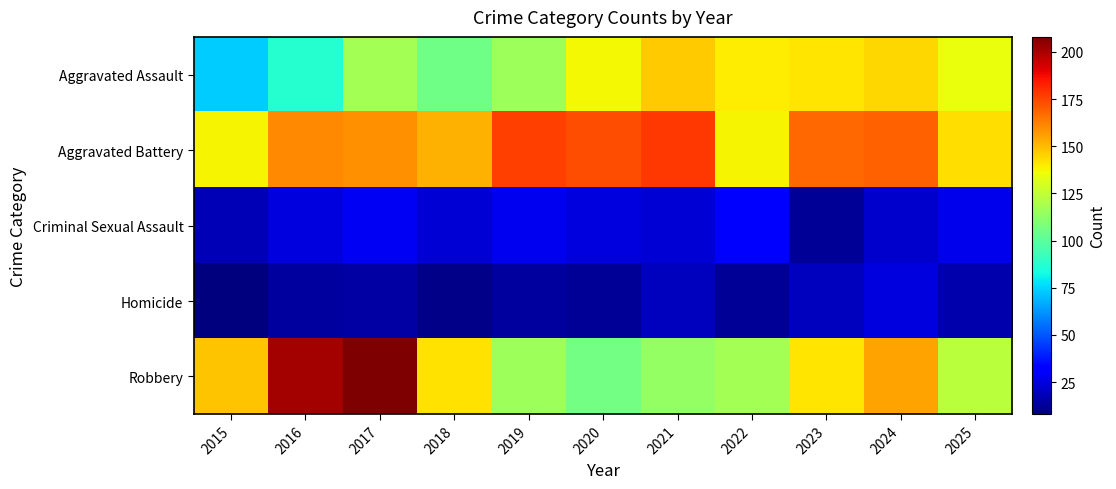

At which category is the sum across all series the highest?

2017